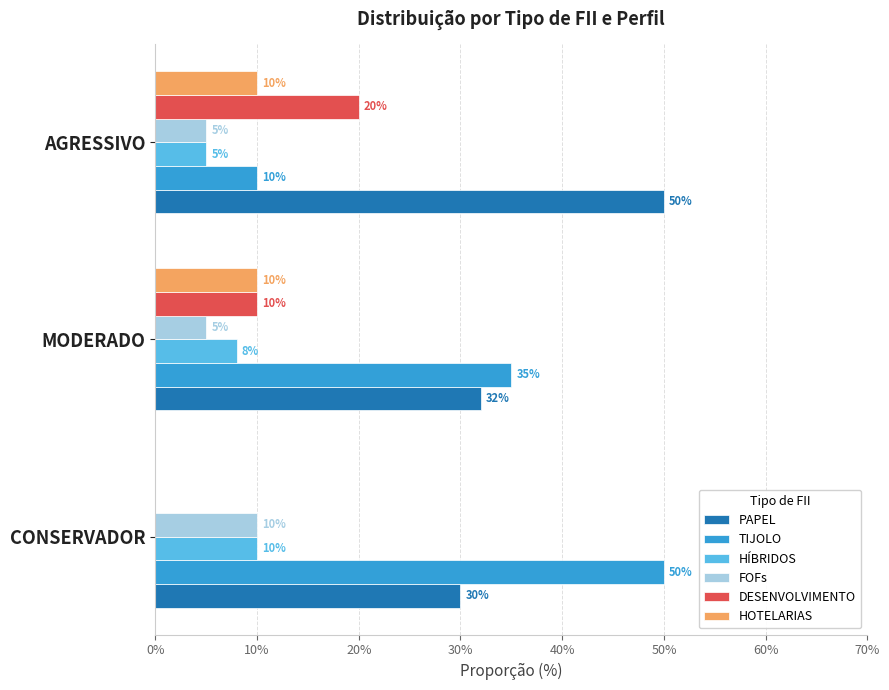

What are all the series names shown in the legend?

PAPEL, TIJOLO, HÍBRIDOS, FOFs, DESENVOLVIMENTO, HOTELARIAS